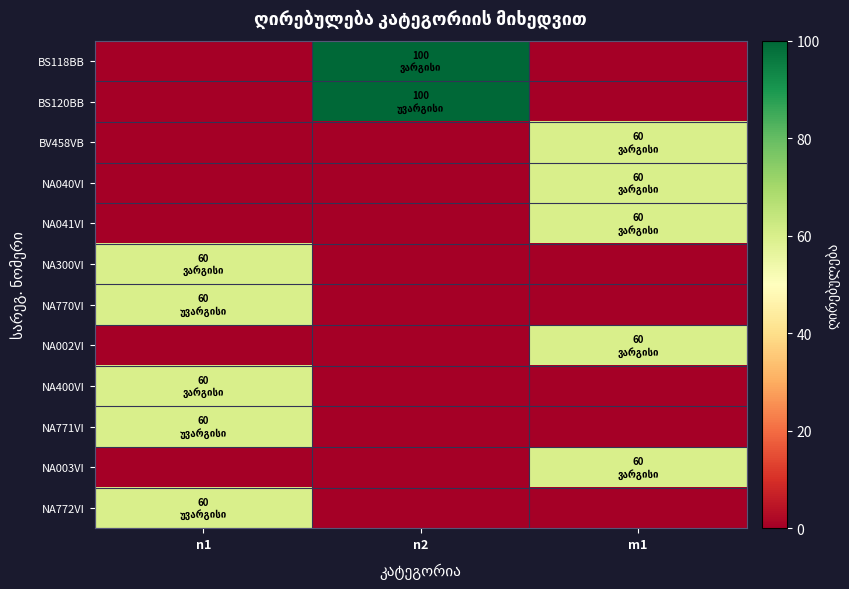

What is the spread (max minus min) of values at n1?

60